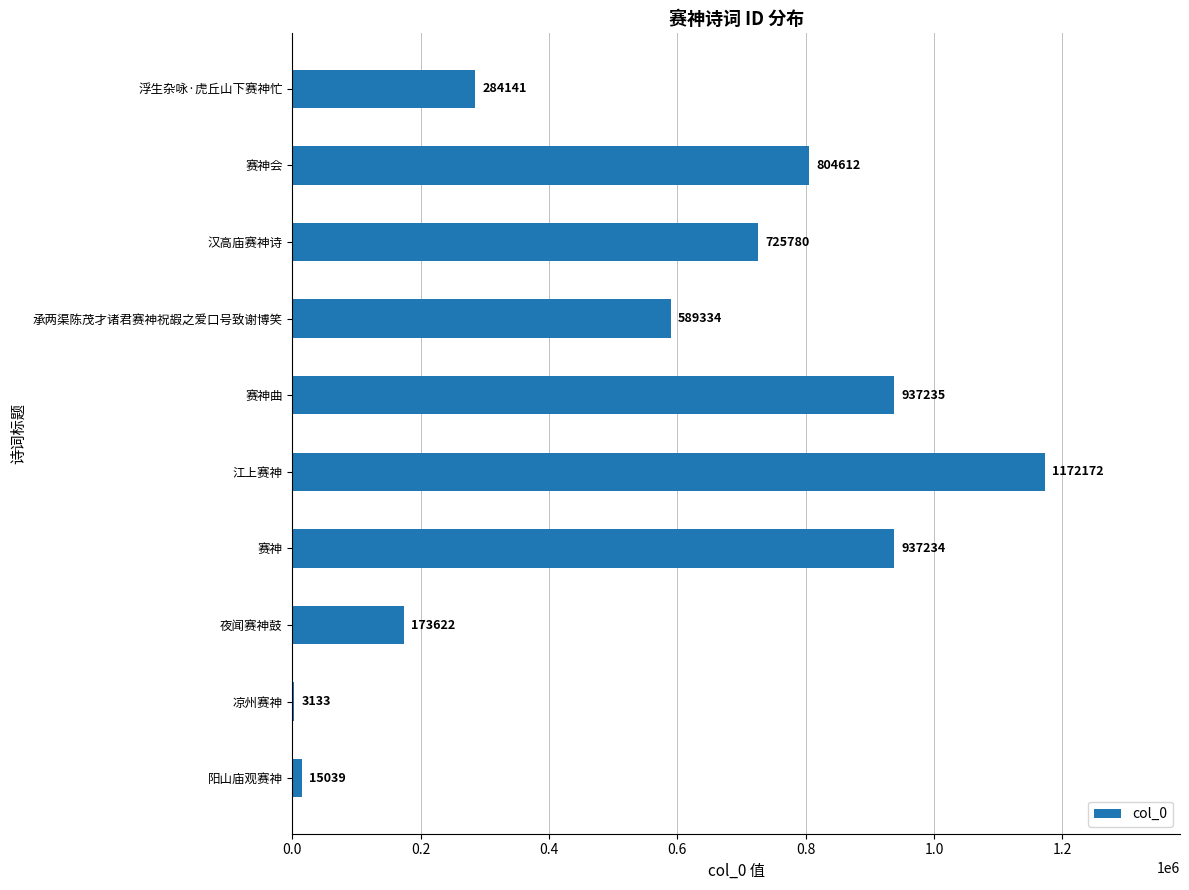

What is the greatest value displayed?

1172172